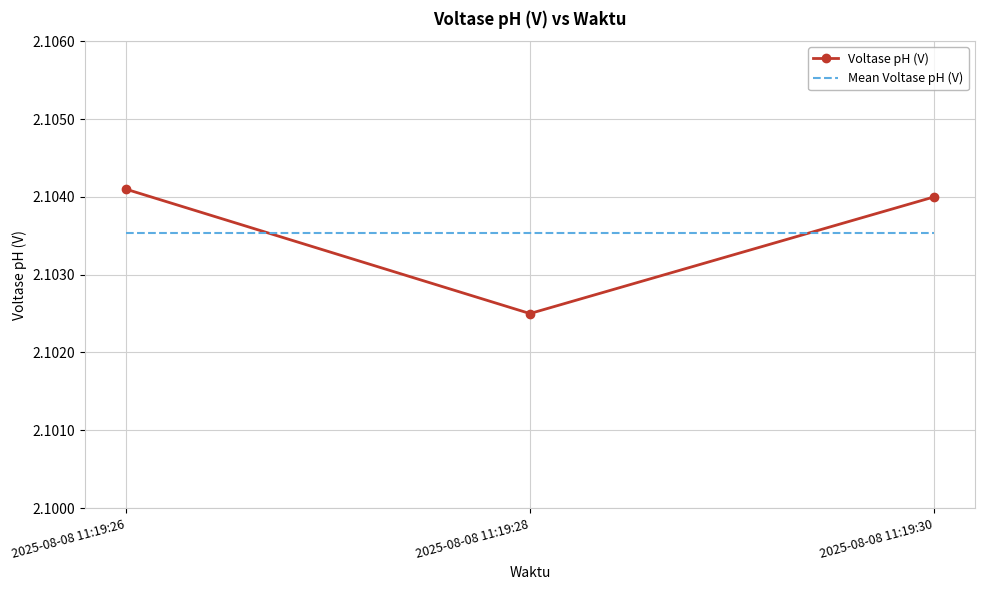

Which series changed the most between 2025-08-08 11:19:28 and 2025-08-08 11:19:30?

Voltase pH (V)